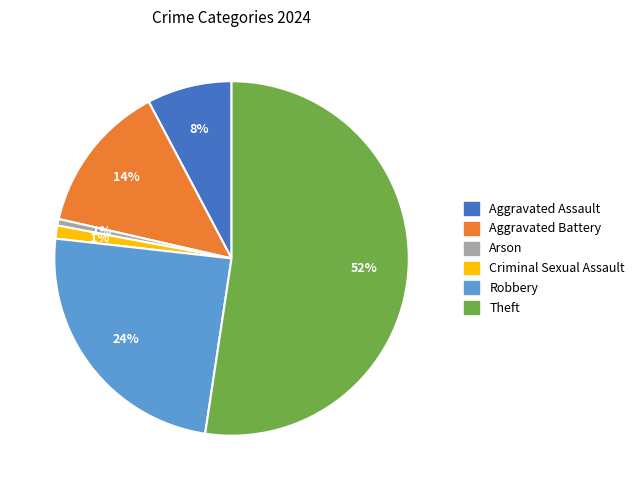

The Theft slice represents 52% of the pie. True or false?

True